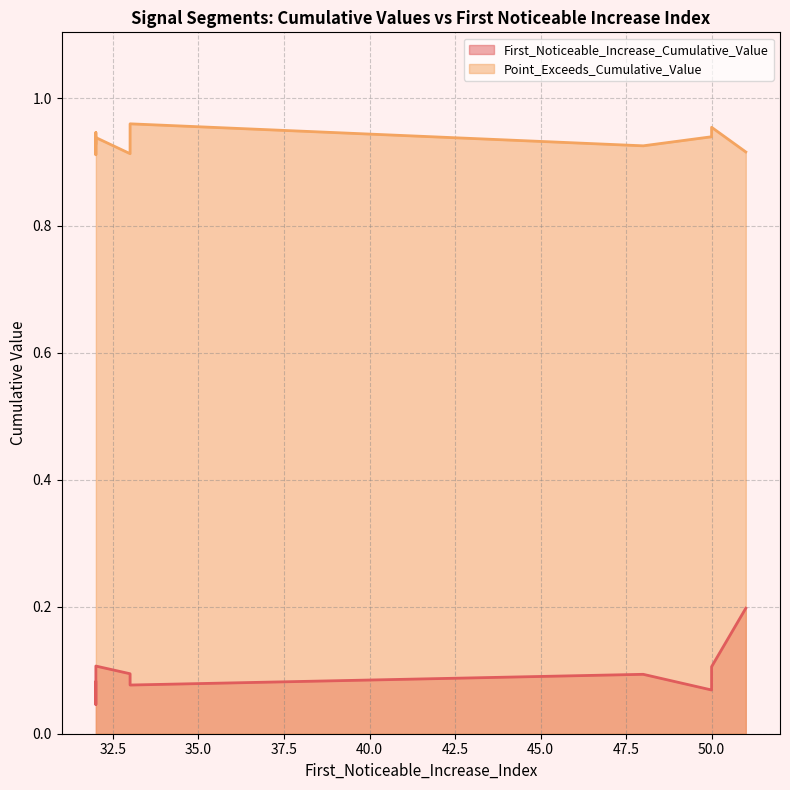

What is the label of the 3rd point from the left?

32